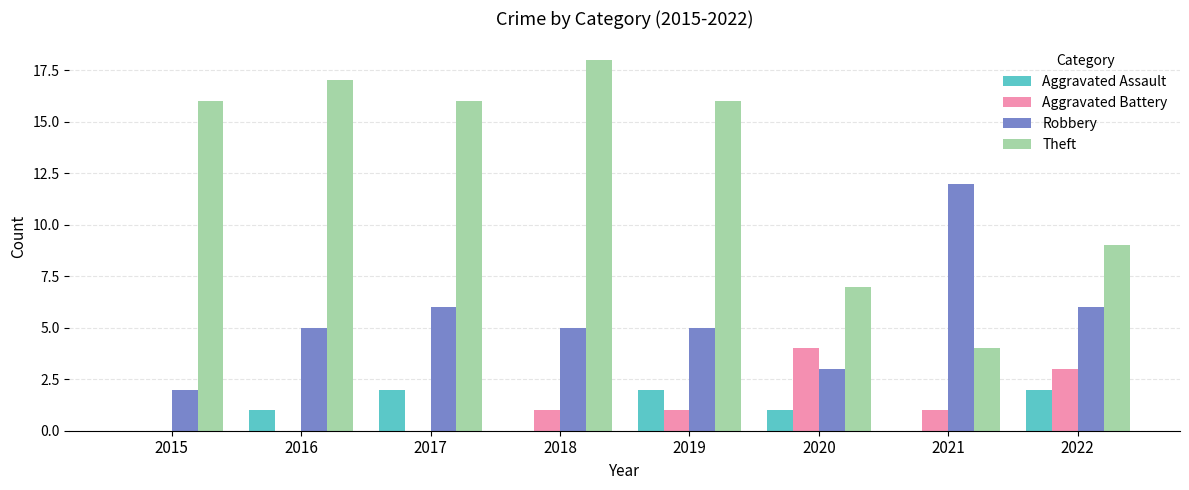

The value of Theft at 2018 is 27. True or false?

False